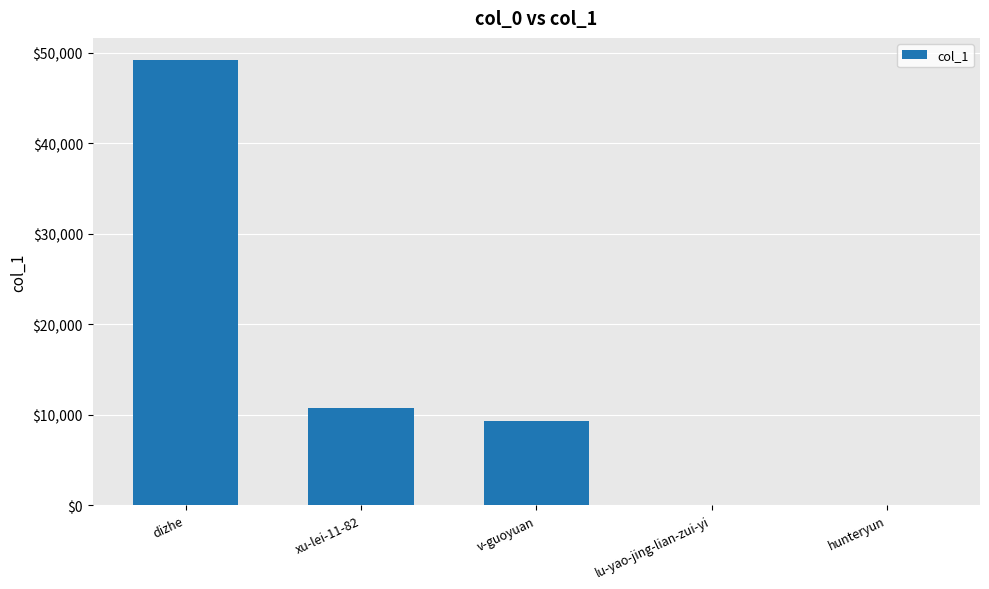

The chart shows a value of 10773 at xu-lei-11-82. True or false?

True